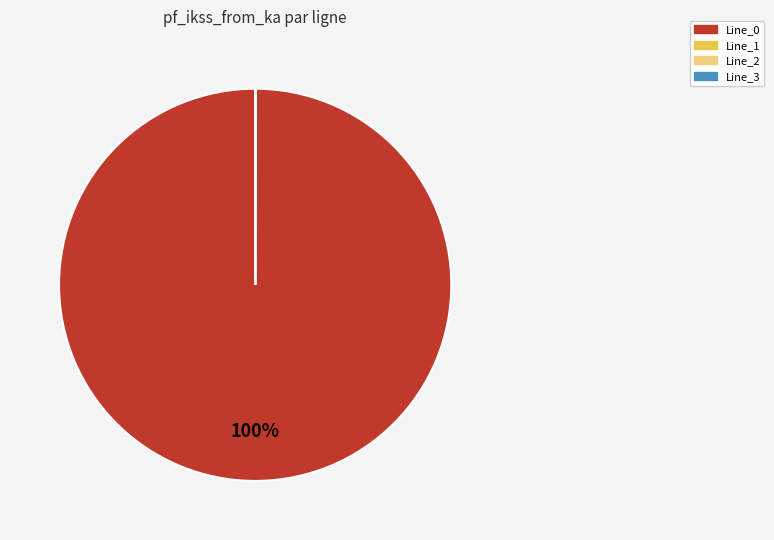

Is Line_0 the majority of the pie?

Yes